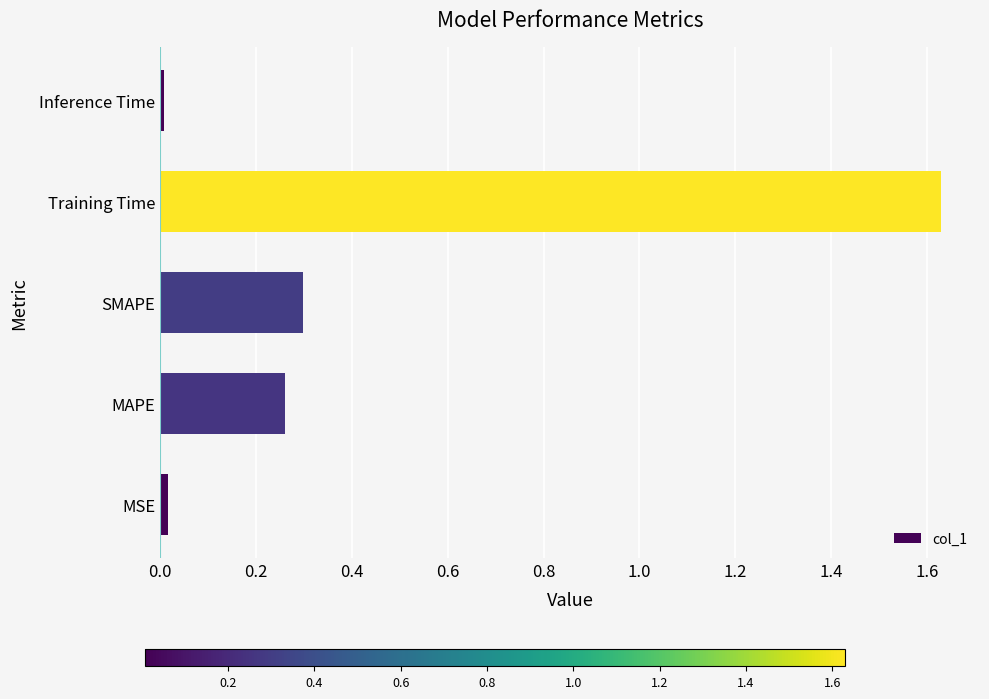

Which label corresponds to the largest value in the chart?

Training Time